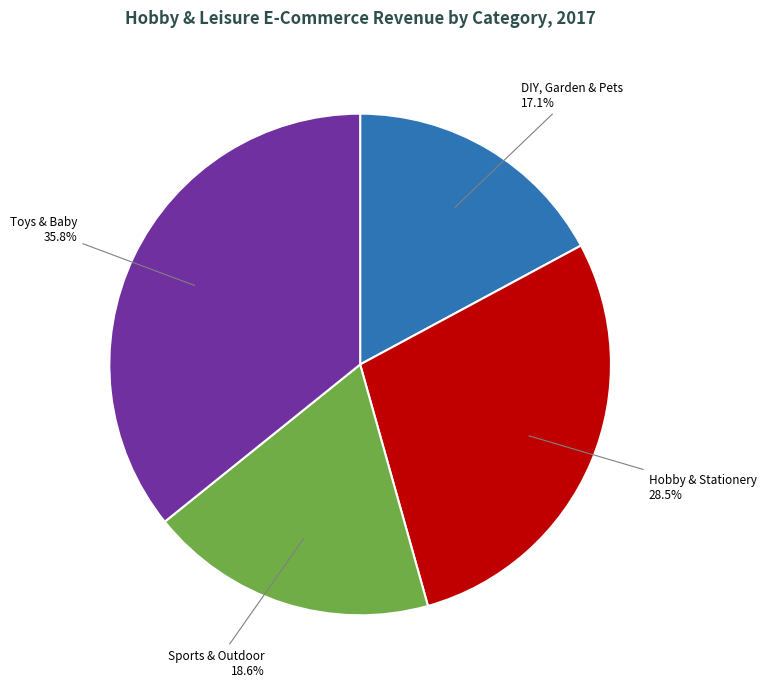

To the nearest percent, what is the combined percentage of Toys & Baby and Sports & Outdoor?

54%